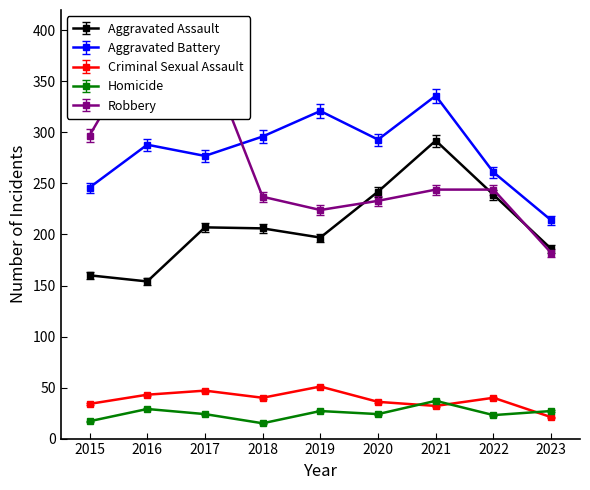

What are all the series names shown in the legend?

Aggravated Assault, Aggravated Battery, Criminal Sexual Assault, Homicide, Robbery